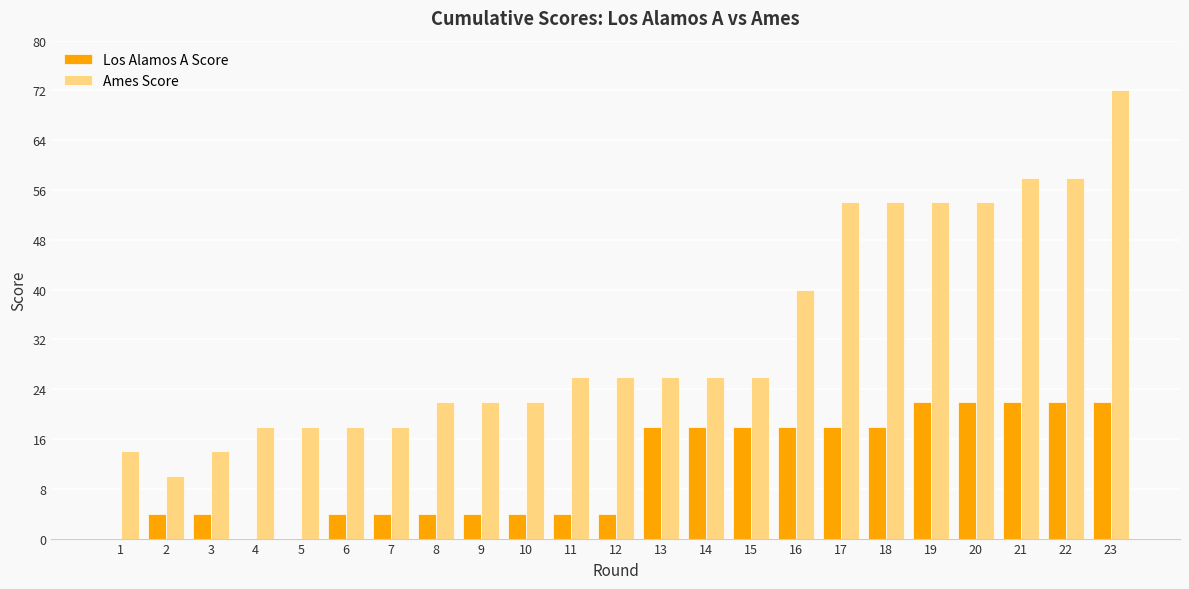

Which label corresponds to the largest value in the chart?

23